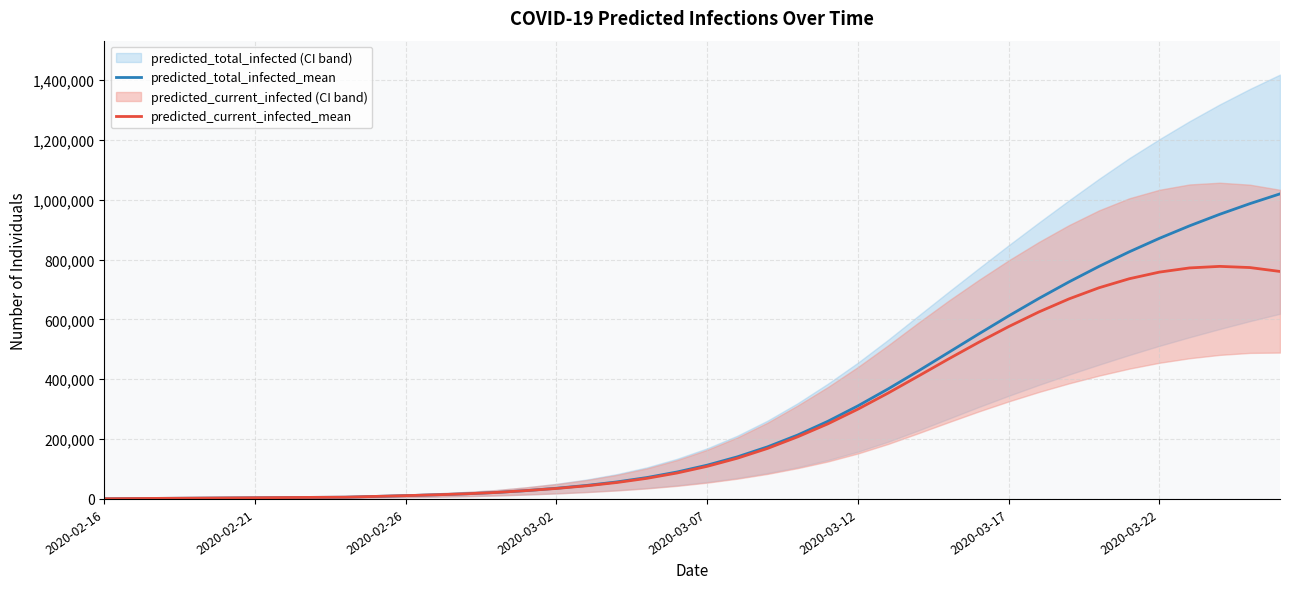

What is the label of the 5th point from the left?

2020-03-07